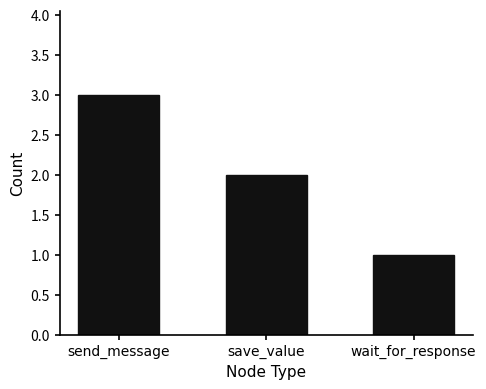

How many data points does each series have?

3